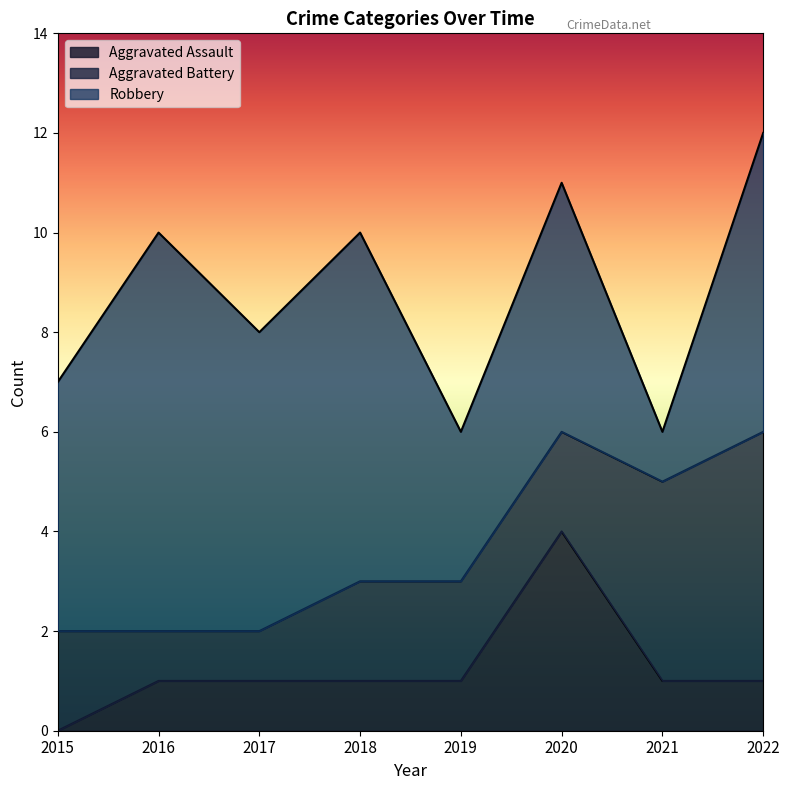

What is the spread (max minus min) of values at 2020?

3